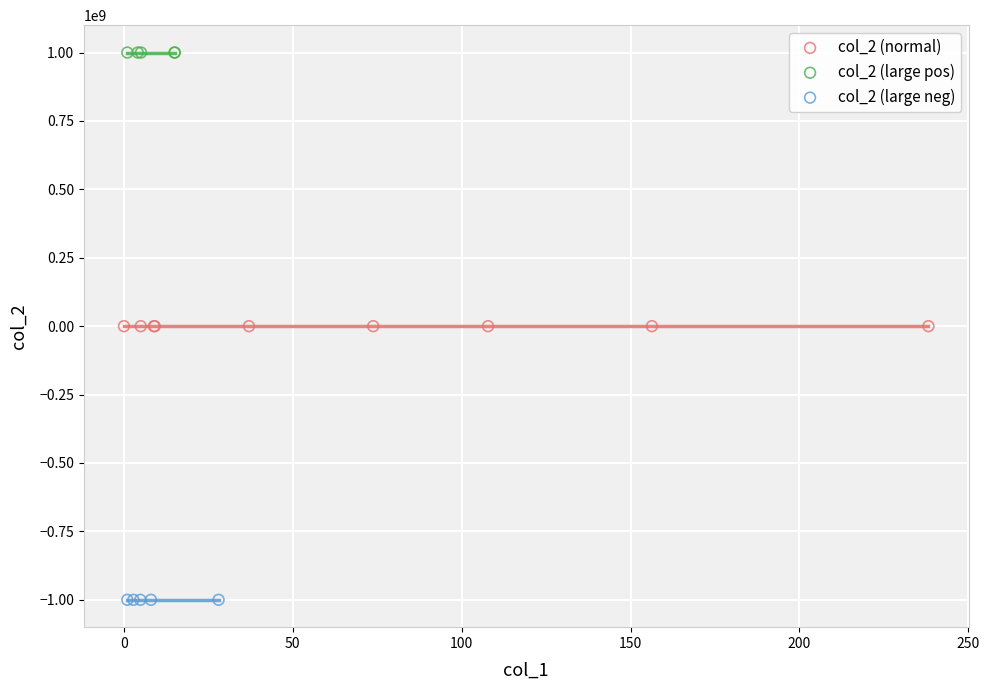

Which series contains the highest Y value?

col_2 (large pos)